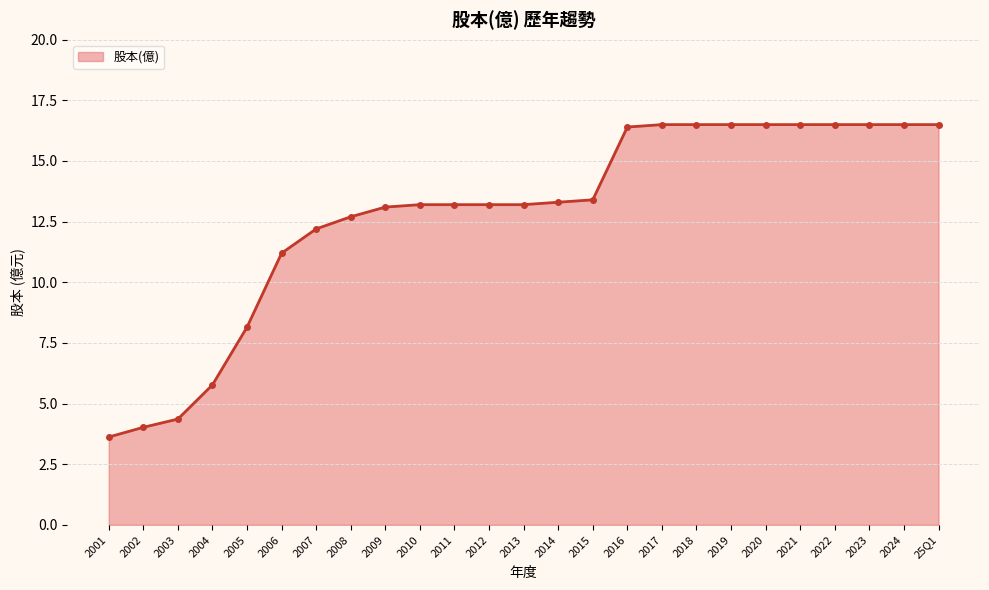

The value at 2013 is 13.2. True or false?

True